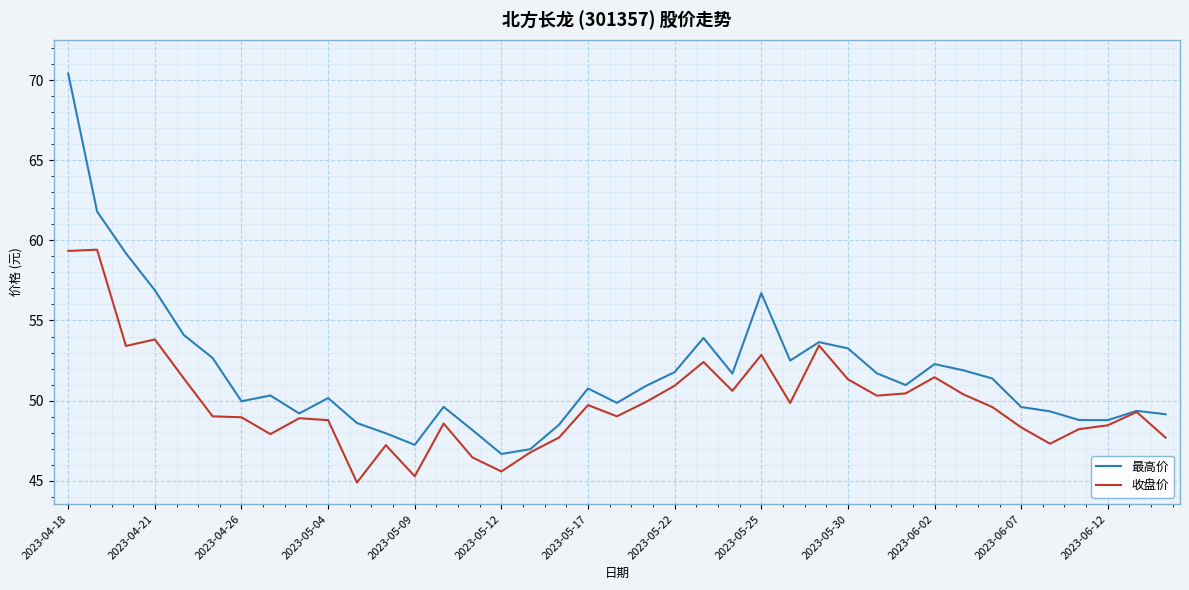

Which series has the largest range (max minus min)?

最高价